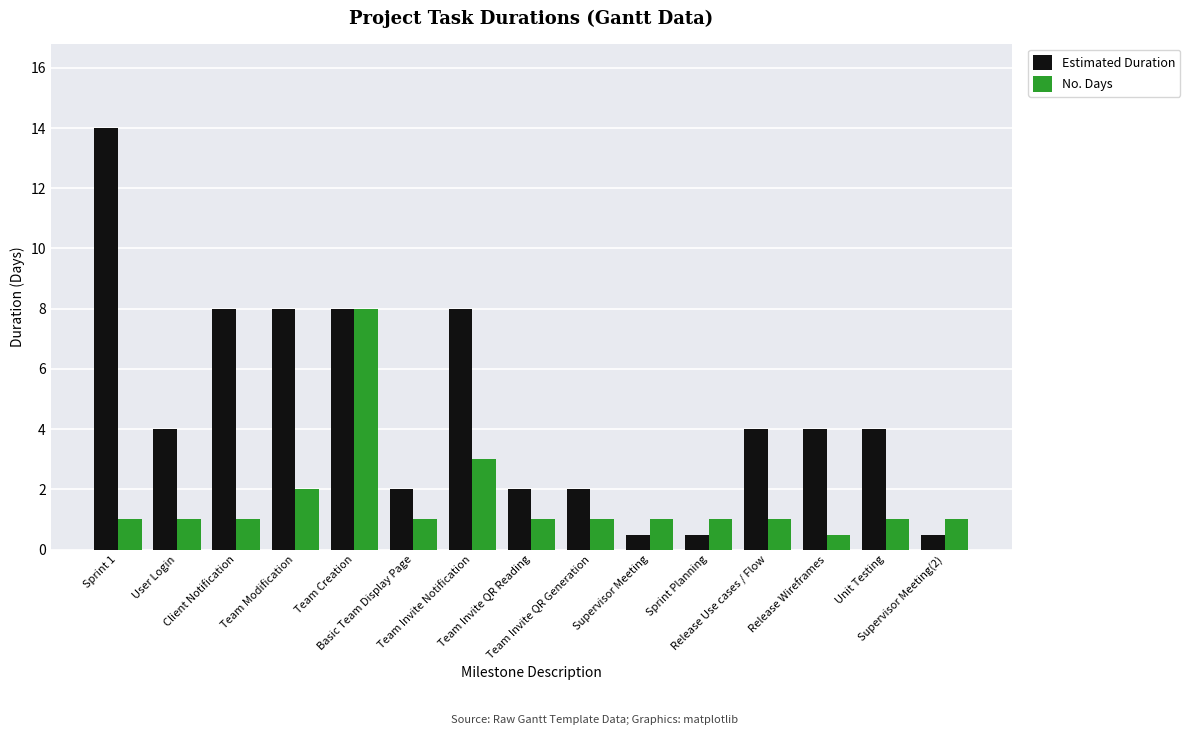

How many distinct data groups are displayed?

2